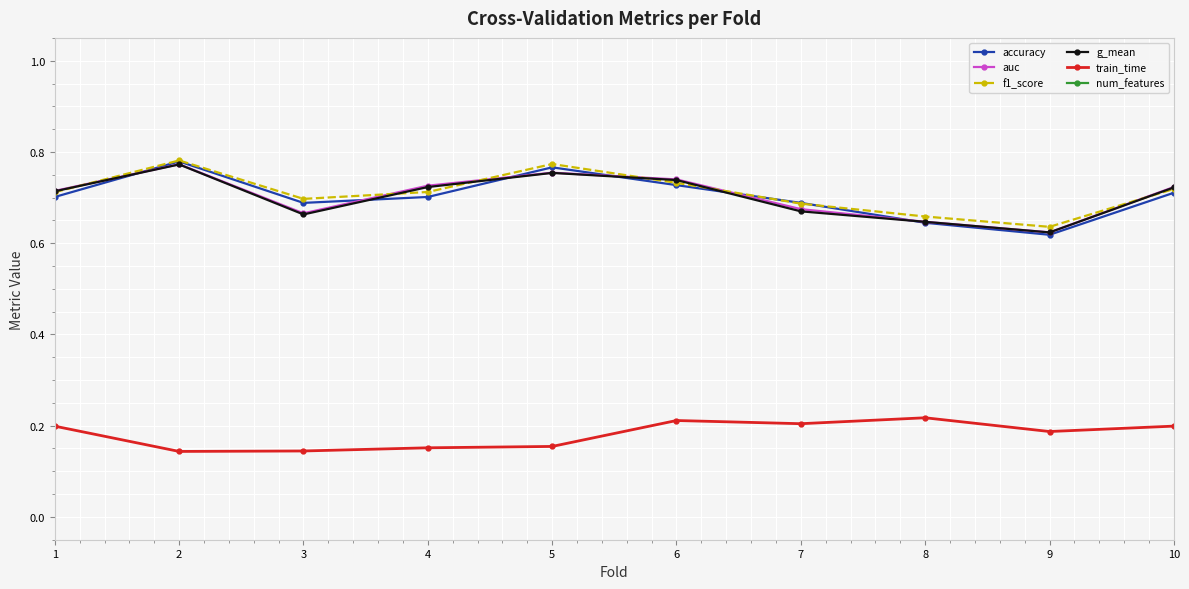

Reading left to right, list all the values displayed in this chart.

accuracy: 0.7	0.8	0.7	0.7	0.8	0.7	0.7	0.6	0.6	0.7
auc: 0.7	0.8	0.7	0.7	0.8	0.7	0.7	0.6	0.6	0.7
f1_score: 0.7	0.8	0.7	0.7	0.8	0.7	0.7	0.7	0.6	0.7
g_mean: 0.7	0.8	0.7	0.7	0.8	0.7	0.7	0.6	0.6	0.7
train_time: 0.2	0.1	0.1	0.2	0.2	0.2	0.2	0.2	0.2	0.2
num_features: 2.0	2.0	2.0	2.0	2.0	2.0	2.0	2.0	2.0	2.0